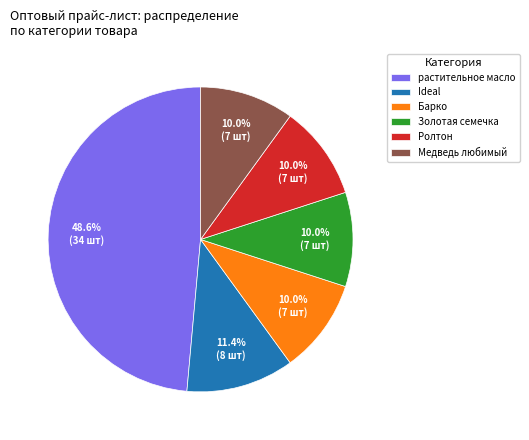

Which slice is the largest?

растительное масло